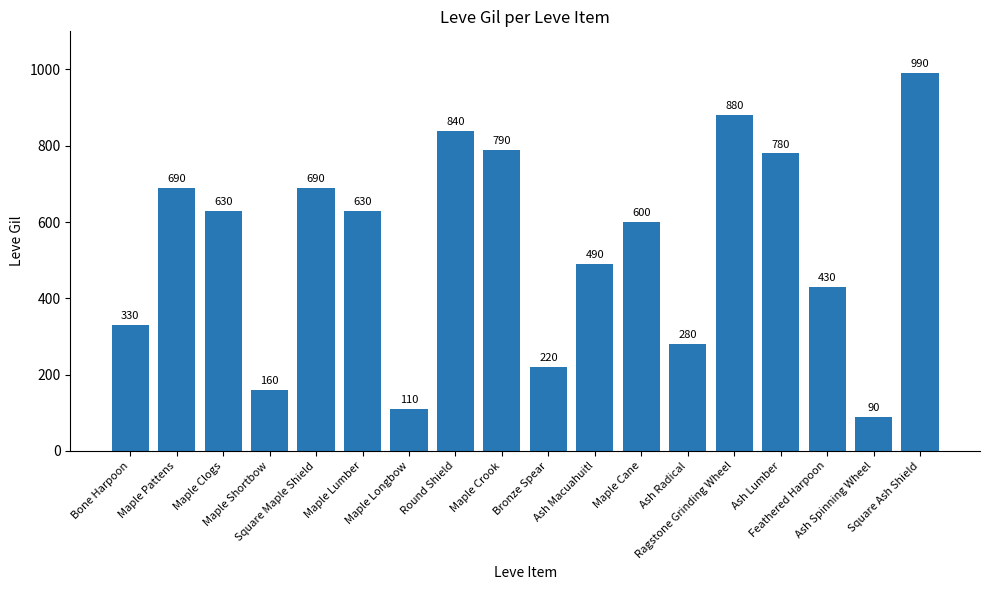

What is the average value?

535